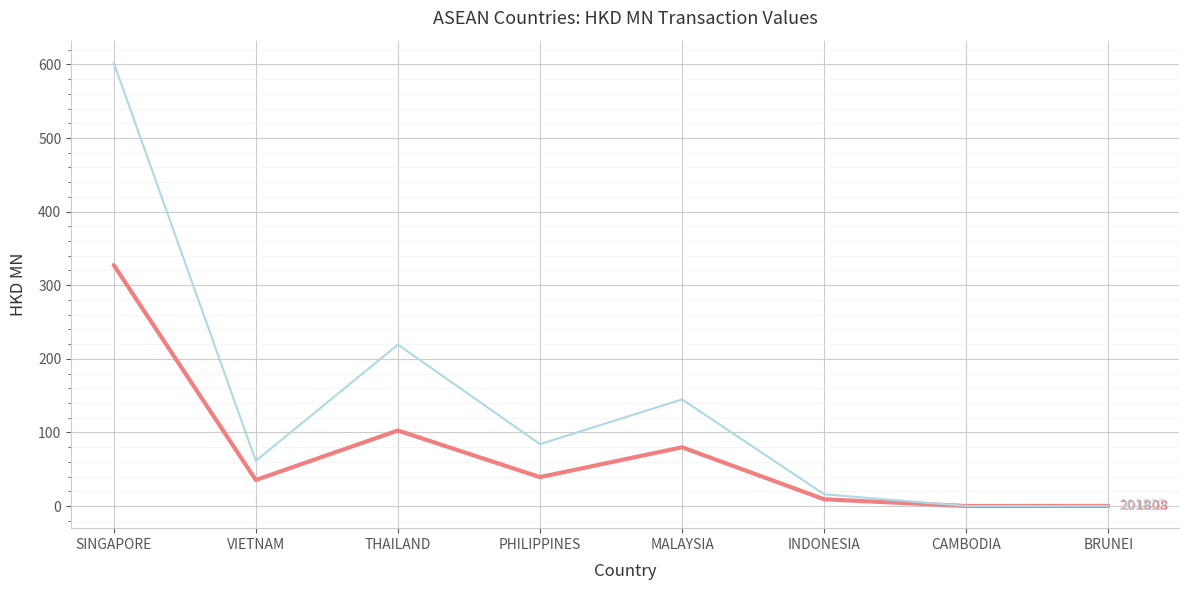

Does the chart have visible grid lines?

Yes